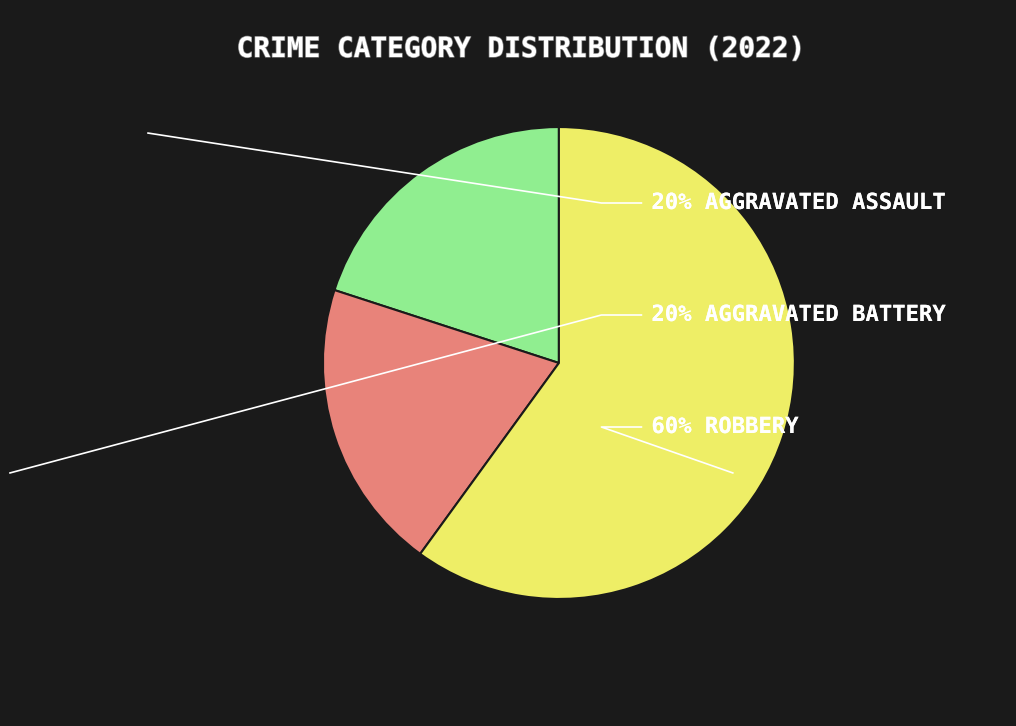

Does any single category account for the majority?

Yes